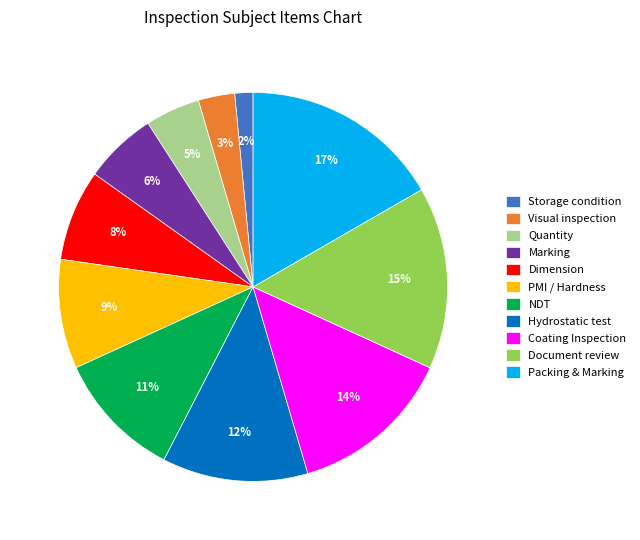

To the nearest percent, what is the difference between the Dimension and Storage condition slice percentages?

6%